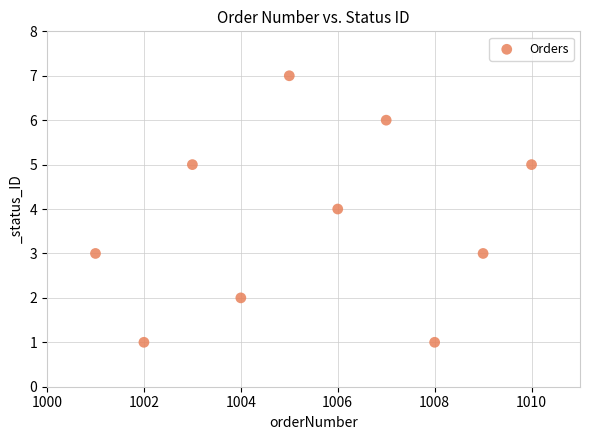

What is the average Y value?

4